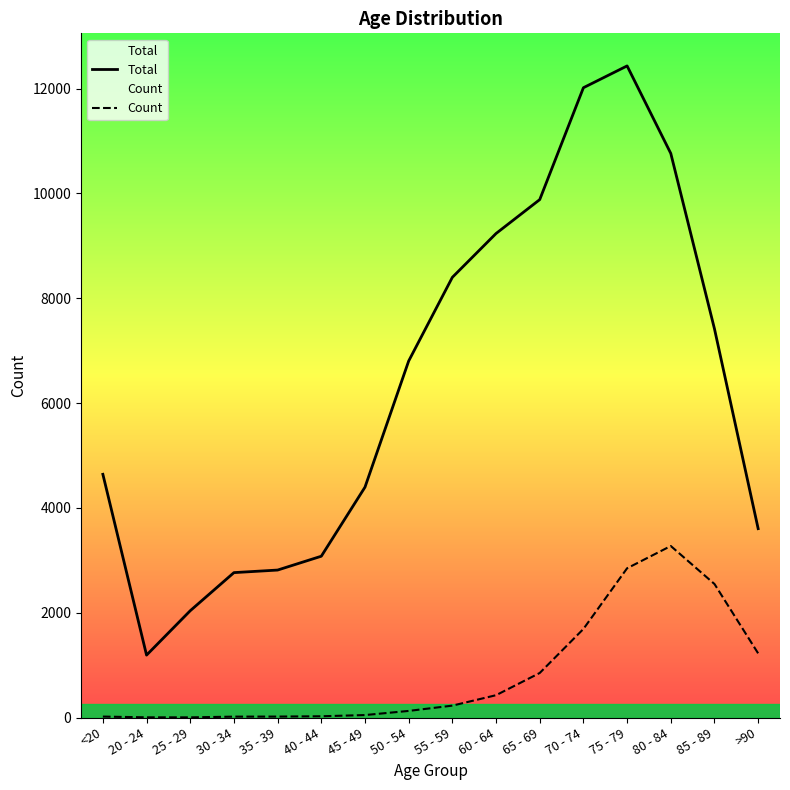

Is this an area chart (filled region under the line)?

No